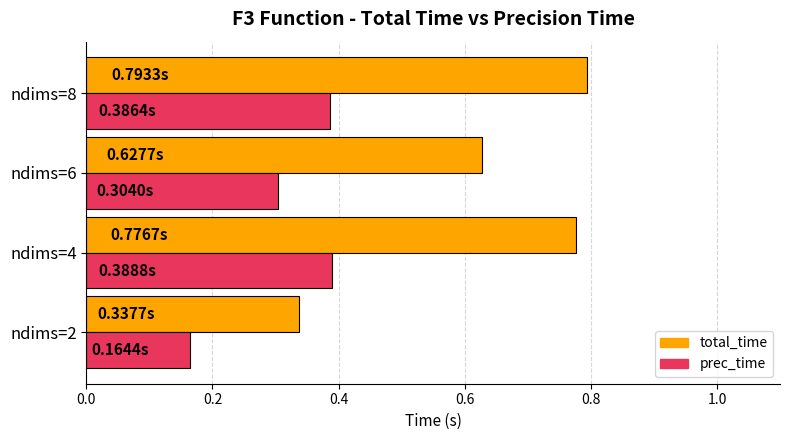

Rank the series by their average value, from highest to lowest.

total_time, prec_time